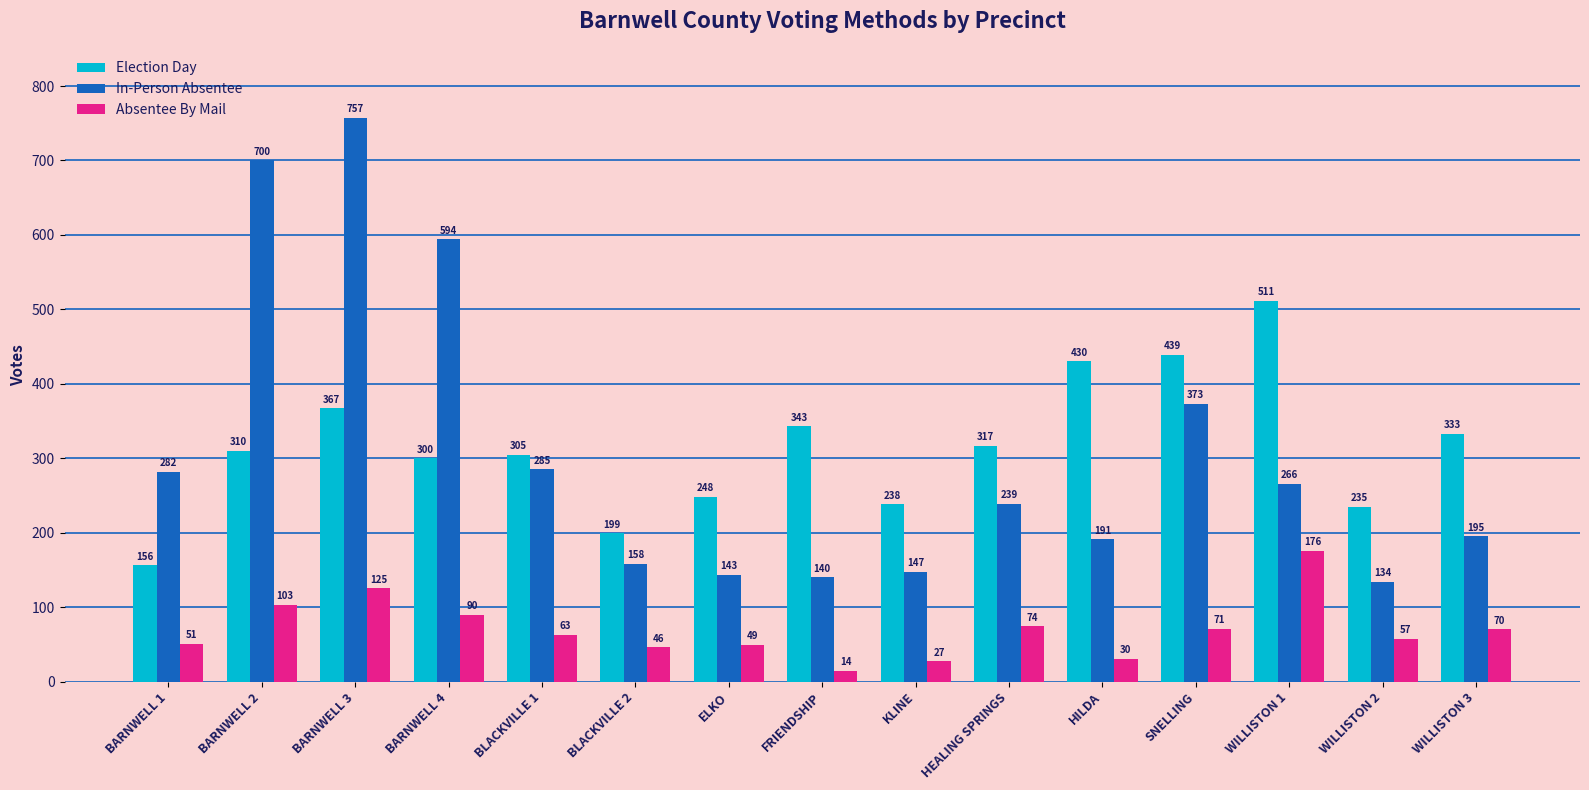

What value does the Election Day series have at KLINE, to the nearest 10?

240